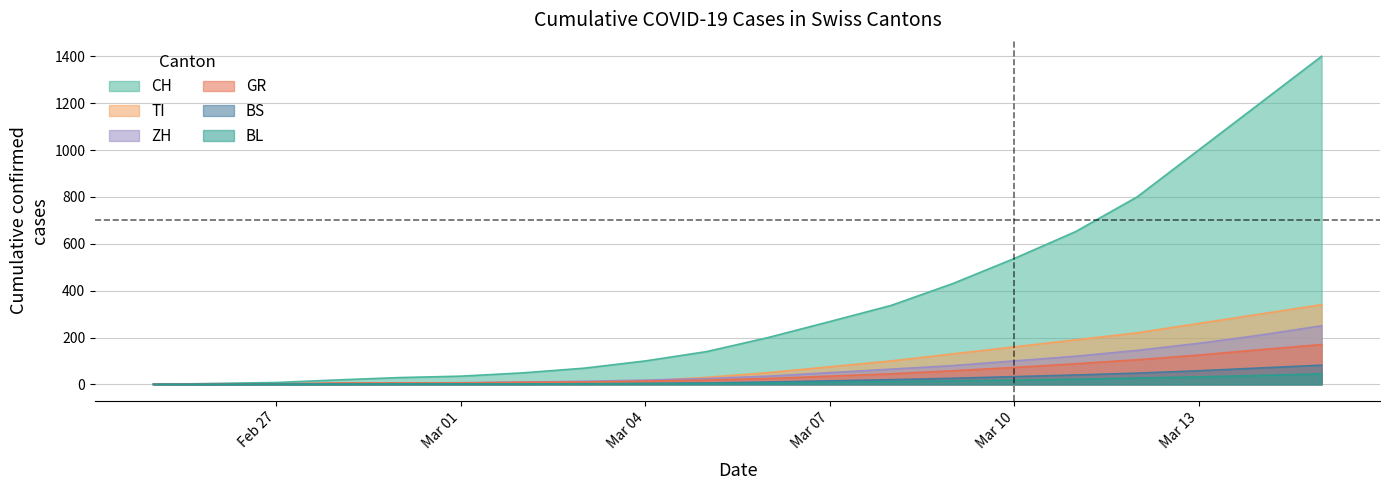

Reading left to right, transcribe all the data shown in this chart.

CH: 0	4	8	19	29	35	49	69	100	140	200	268	337	430	537	652	800	1000	1200	1400
TI: 0	1	1	1	2	2	4	8	15	30	50	75	100	130	160	190	220	260	300	340
ZH: 0	0	0	2	6	7	10	13	18	25	35	50	65	80	100	120	145	175	210	250
GR: 0	2	2	6	6	6	9	10	14	18	25	35	45	58	72	88	105	125	148	170
BS: 0	0	1	1	1	1	1	3	4	6	10	15	20	26	33	40	48	58	70	82
BL: 0	0	0	1	2	2	2	2	3	4	6	9	12	15	18	22	27	32	38	45